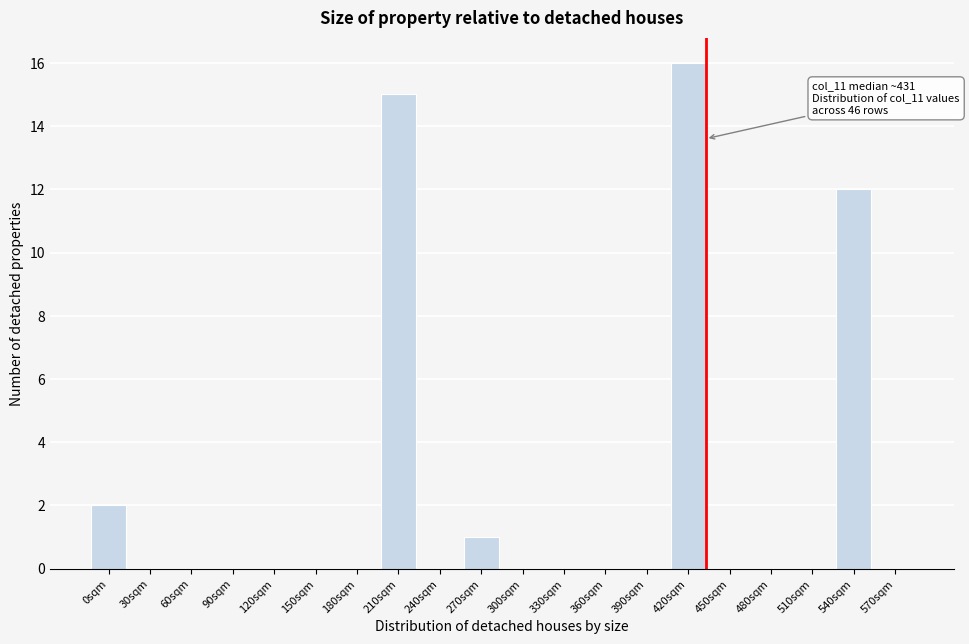

Reading left to right, transcribe all the data shown in this chart.

0sqm=2	30sqm=0	60sqm=0	90sqm=0	120sqm=0	150sqm=0	180sqm=0	210sqm=15	240sqm=0	270sqm=1	300sqm=0	330sqm=0	360sqm=0	390sqm=0	420sqm=16	450sqm=0	480sqm=0	510sqm=0	540sqm=12	570sqm=0